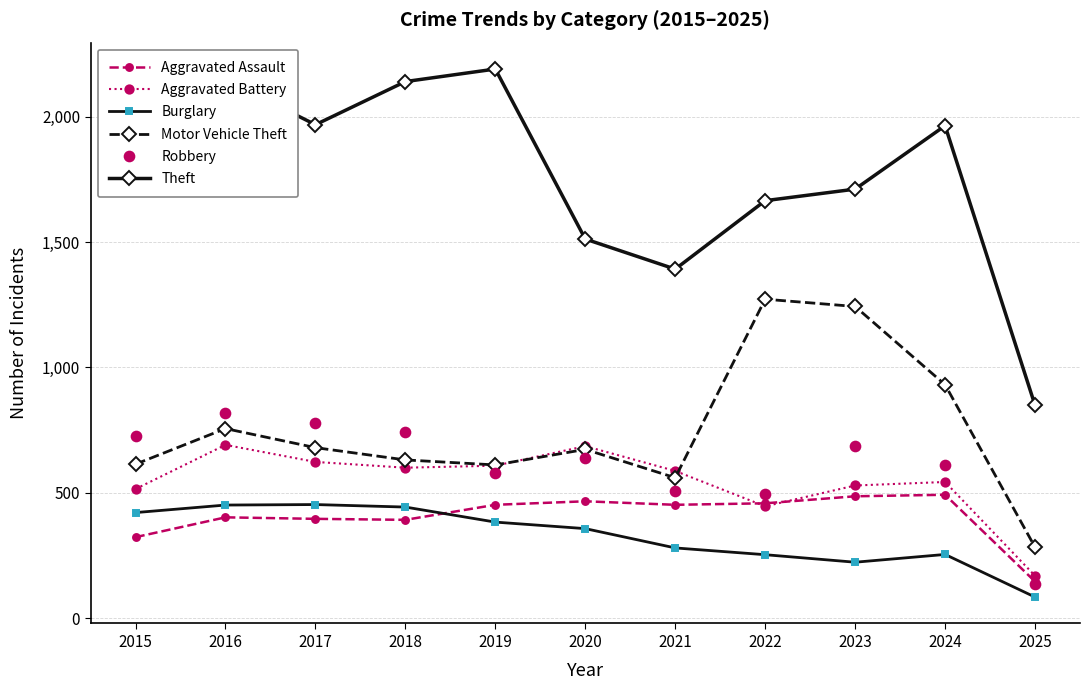

Which series ends up on top after the final intersection of Robbery and Aggravated Assault?

Aggravated Assault